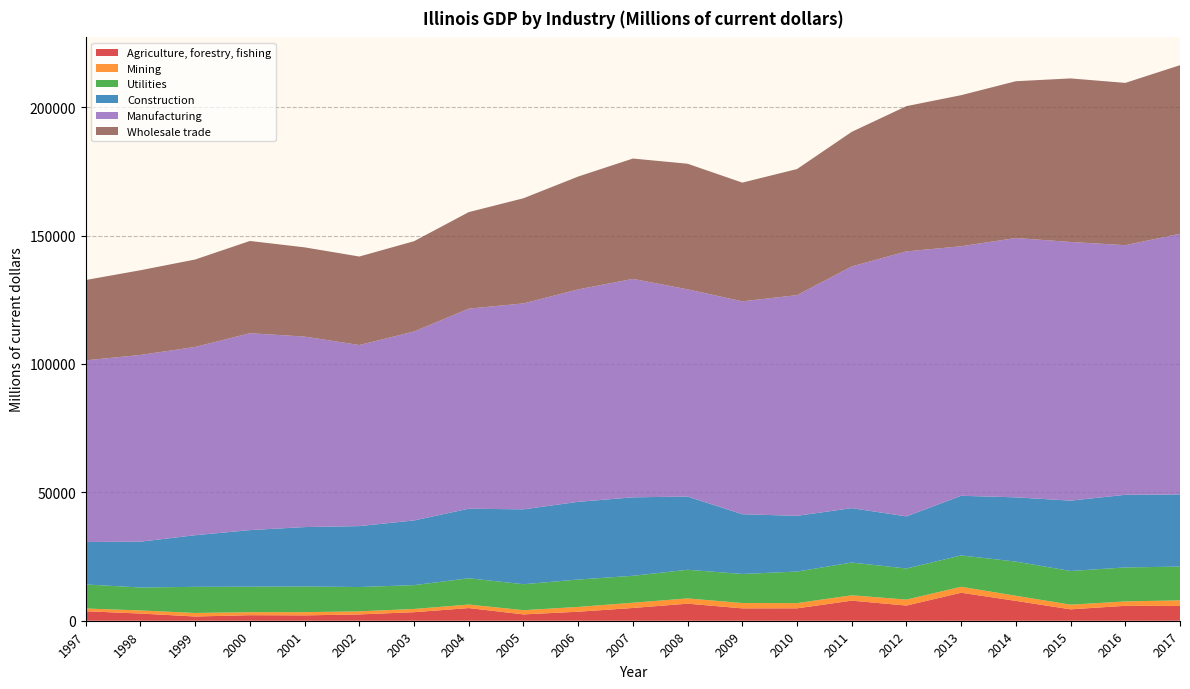

Reading left to right, what are all the values shown in this chart?

Agriculture, forestry, fishing: 1997=3702.0	1998=2797.6	1999=1650.8	2000=2154.9	2001=2085.0	2002=2459.3	2003=3329.5	2004=4936.1	2005=2468.1	2006=3508.9	2007=4969.5	2008=6645.9	2009=4819.7	2010=4825.6	2011=7816.0	2012=5911.1	2013=10902.2	2014=7731.0	2015=4439.2	2016=5815.1	2017=5761.6
Mining: 1997=1057.3	1998=1203.4	1999=1375.1	2000=1171.3	2001=1249.6	2002=1203.0	2003=1251.7	2004=1362.5	2005=1637.8	2006=1868.3	2007=2041.6	2008=2045.6	2009=2072.0	2010=2033.1	2011=2091.3	2012=2323.3	2013=2323.9	2014=1993.9	2015=1812.6	2016=1715.5	2017=2166.4
Utilities: 1997=9374.6	1998=8938.4	1999=10170.4	2000=9926.1	2001=9998.6	2002=9463.7	2003=9279.8	2004=10238.9	2005=10114.1	2006=10662.8	2007=10486.6	2008=11155.5	2009=11318.1	2010=12294.7	2011=12749.0	2012=12111.0	2013=12204.6	2014=13302.1	2015=13122.4	2016=13227.3	2017=13152.0
Construction: 1997=16528.1	1998=17855.8	1999=20114.7	2000=22042.7	2001=23144.5	2002=23724.7	2003=25202.4	2004=27089.6	2005=29165.0	2006=30270.6	2007=30562.8	2008=28514.2	2009=23267.9	2010=21705.4	2011=21190.8	2012=20286.6	2013=23229.8	2014=25031.7	2015=27400.4	2016=28286.8	2017=28108.2
Manufacturing: 1997=70751.9	1998=72722.2	1999=73324.3	2000=76688.3	2001=74187.7	2002=70519.6	2003=73579.9	2004=77913.1	2005=80211.5	2006=82722.3	2007=85079.1	2008=80702.3	2009=82913.1	2010=85948.3	2011=94144.6	2012=103215.0	2013=97179.8	2014=100990.5	2015=100744.9	2016=97214.7	2017=101531.3
Wholesale trade: 1997=31280.6	1998=32983.7	1999=34046.4	2000=35915.9	2001=34746.7	2002=34471.3	2003=35165.5	2004=37598.7	2005=40936.2	2006=43956.0	2007=46860.3	2008=48911.9	2009=46232.7	2010=49101.6	2011=52404.0	2012=56564.3	2013=58839.4	2014=61063.2	2015=63686.5	2016=63200.6	2017=65640.5